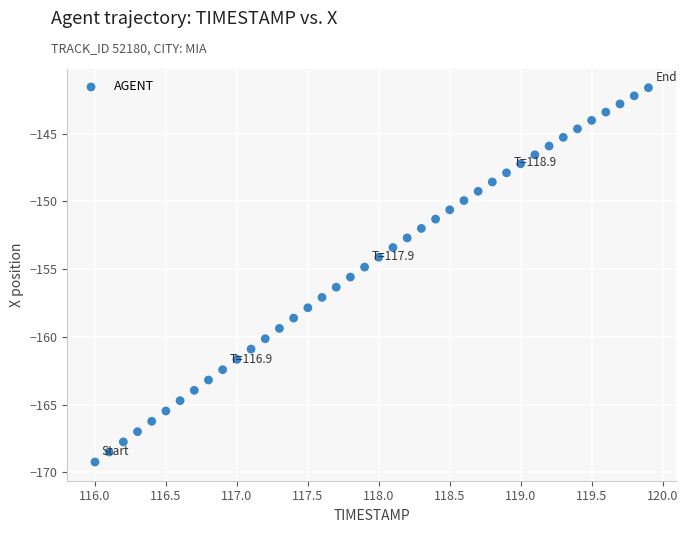

What is the range of Y values (max minus min)?

27.6